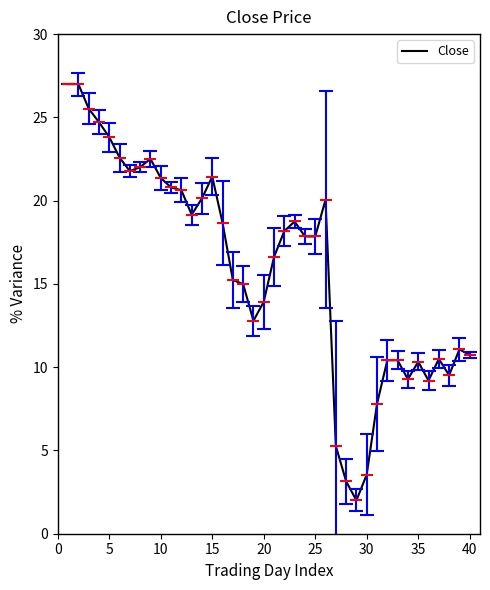

What is the greatest value displayed?

27.0